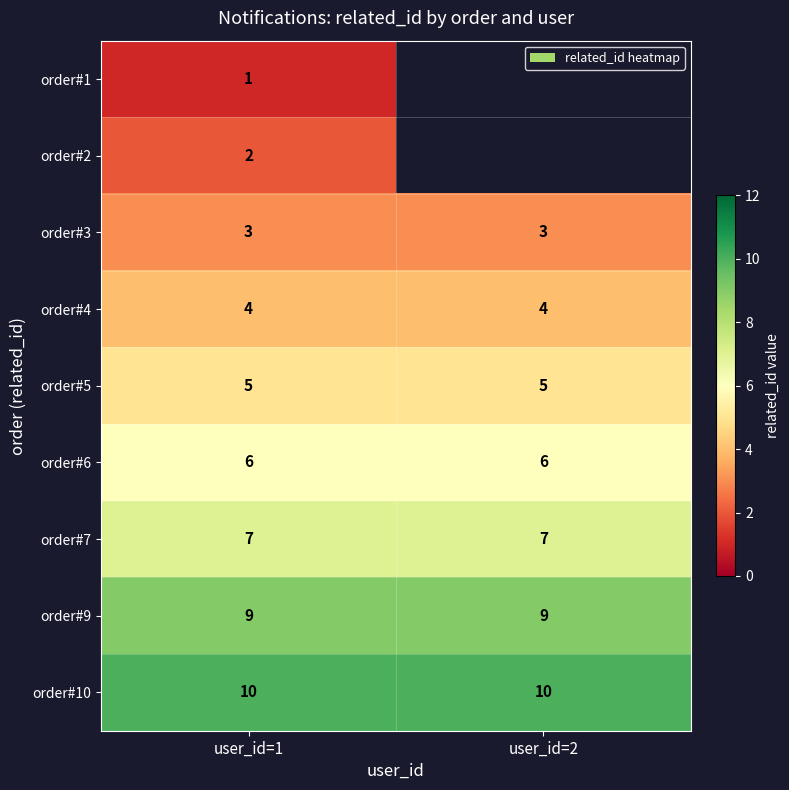

Is the value of order#9 at user_id=2 greater than the value of order#4 at user_id=1?

Yes